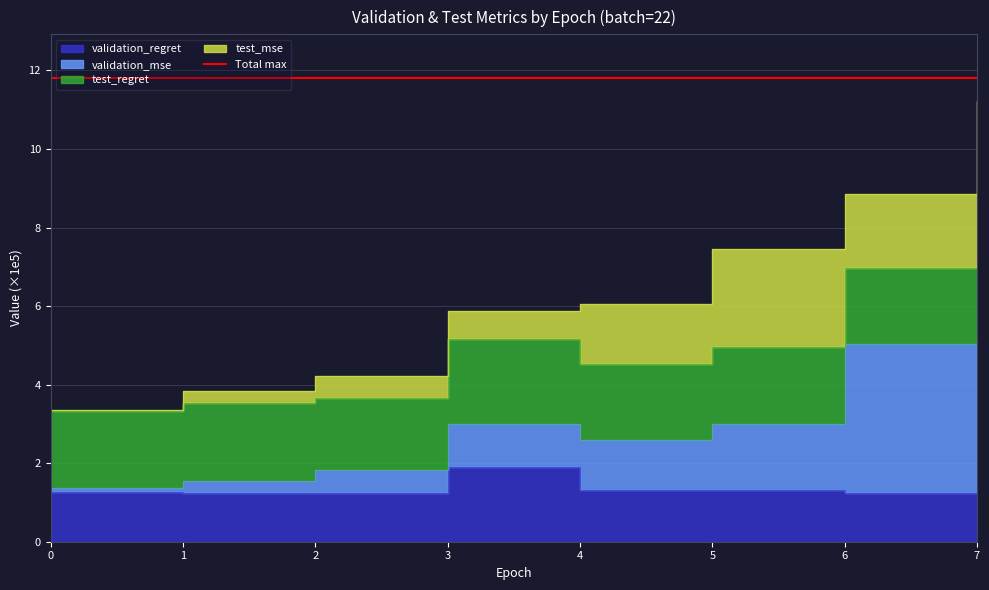

Where does the validation_mse series first go above 2?

3